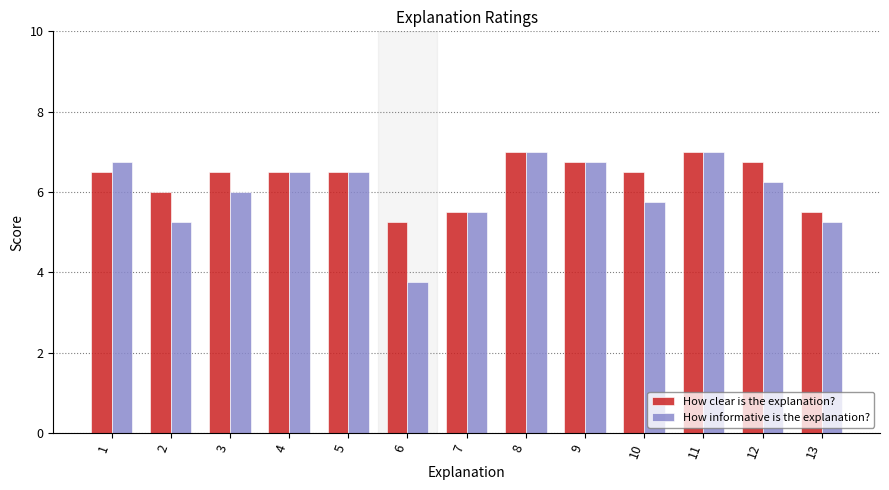

At 2, list the series in order from smallest to largest.

How informative is the explanation?, How clear is the explanation?